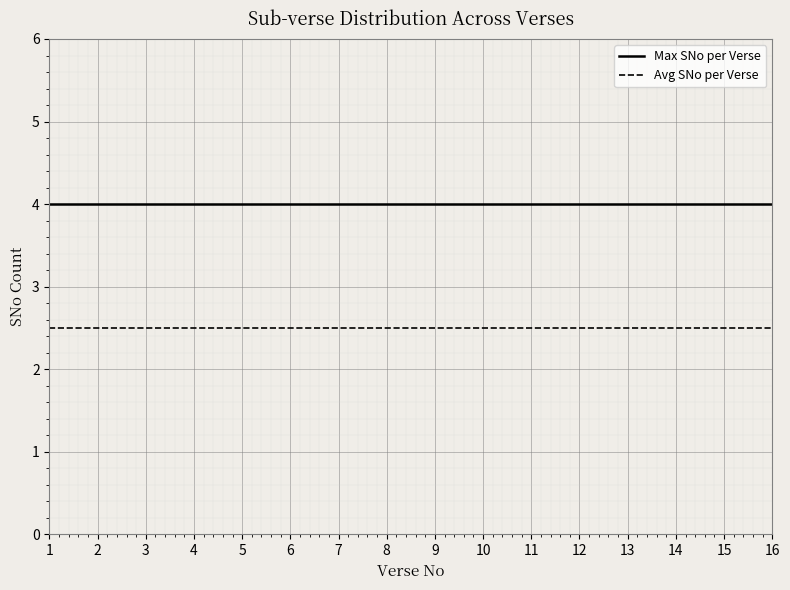

Reading right to left, extract all data points from this chart.

Max SNo per Verse: 16=4.0	15=4.0	14=4.0	13=4.0	12=4.0	11=4.0	10=4.0	9=4.0	8=4.0	7=4.0	6=4.0	5=4.0	4=4.0	3=4.0	2=4.0	1=4.0
Avg SNo per Verse: 16=2.5	15=2.5	14=2.5	13=2.5	12=2.5	11=2.5	10=2.5	9=2.5	8=2.5	7=2.5	6=2.5	5=2.5	4=2.5	3=2.5	2=2.5	1=2.5